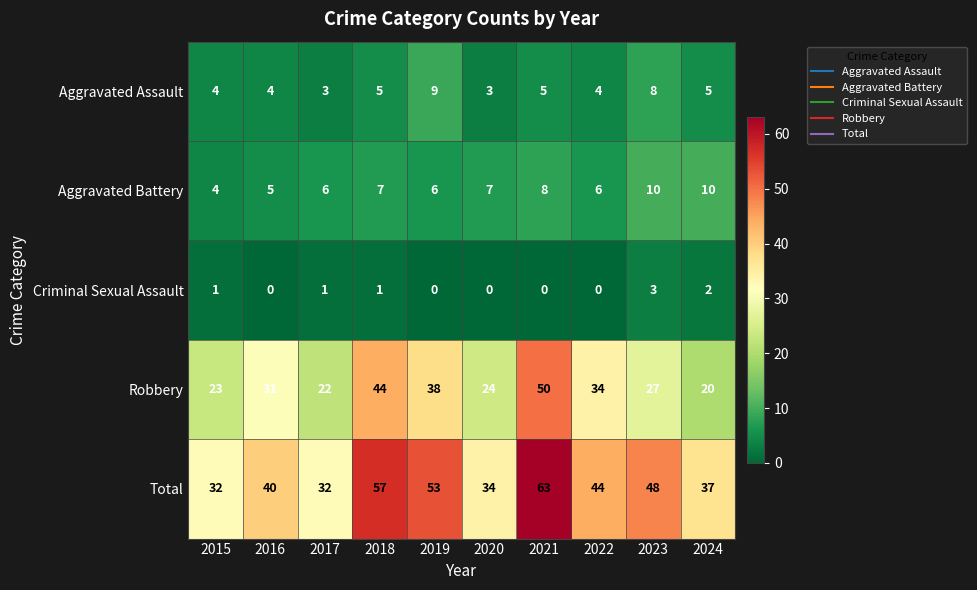

Count the number of data series in this chart.

5